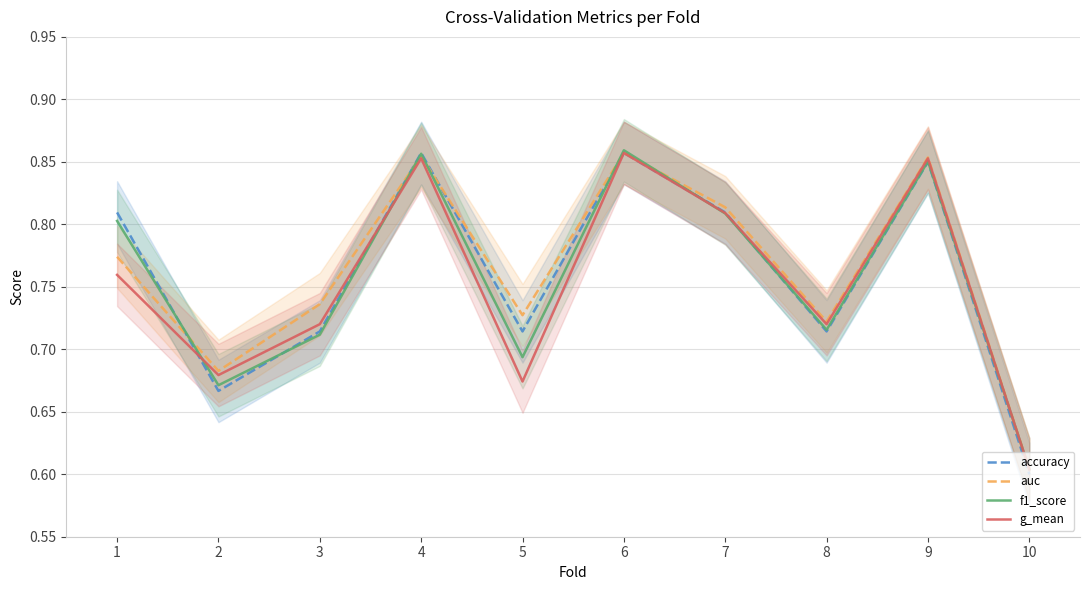

Where is the first local minimum for g_mean?

2